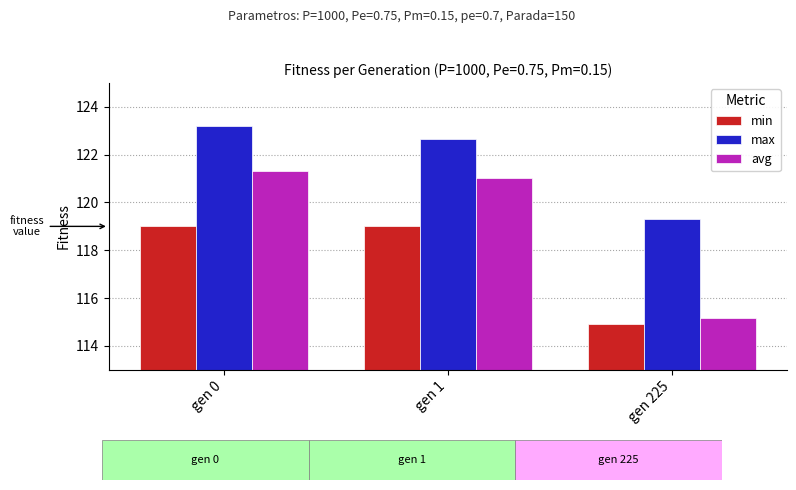

List the series in order of their peak value, highest first.

max, avg, min